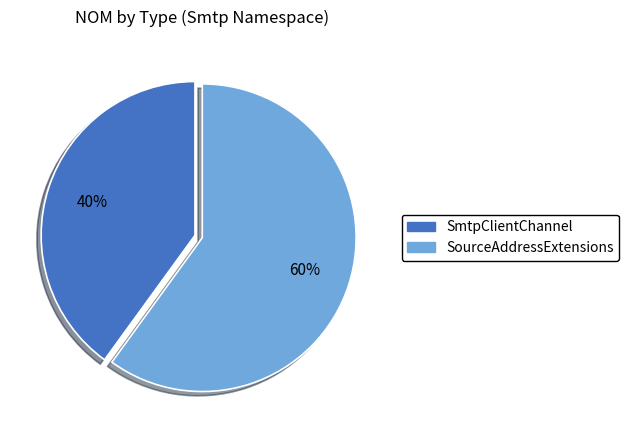

Combined, do SmtpClientChannel and SourceAddressExtensions account for over 50%?

Yes